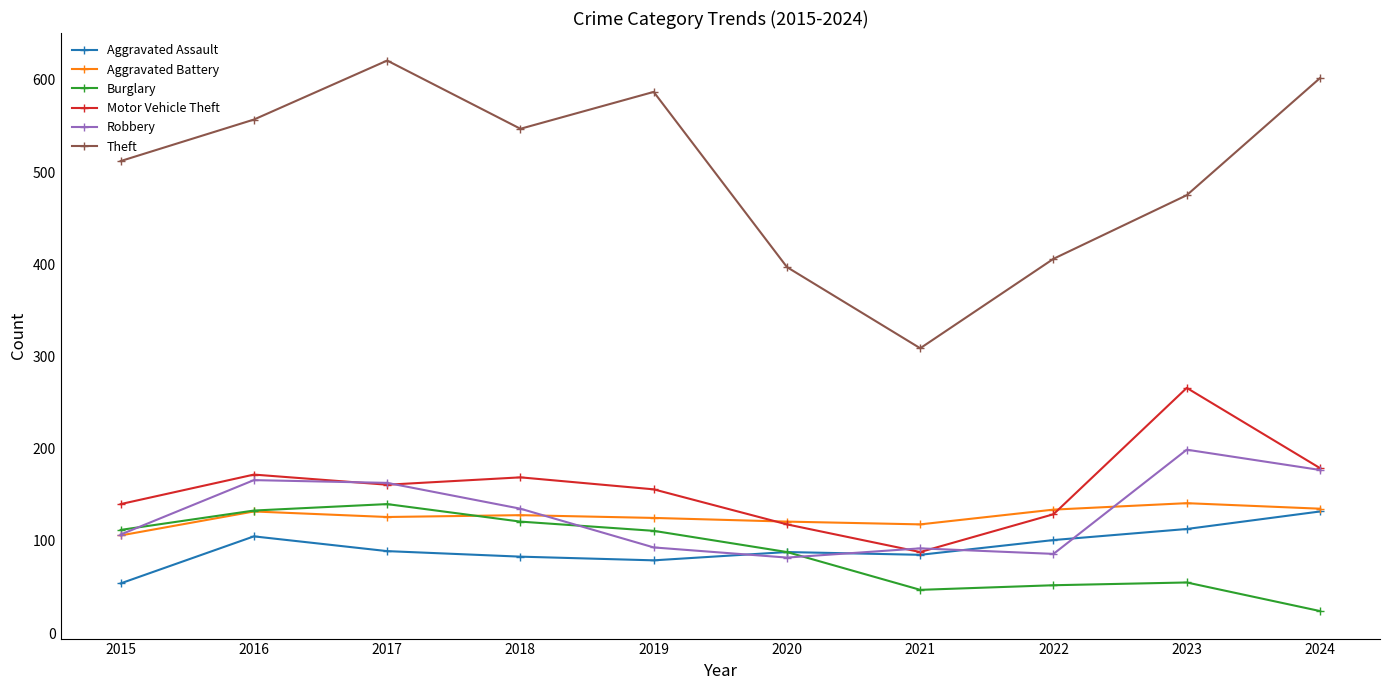

How many data points in Robbery are less than 135?

5